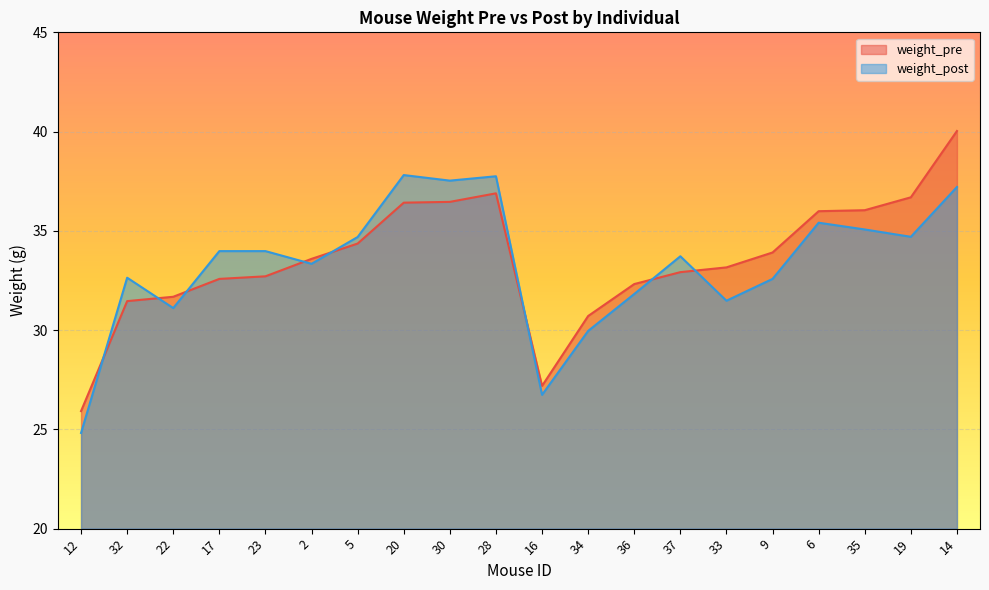

After their last crossing, which series has the higher values: weight_pre or weight_post?

weight_pre